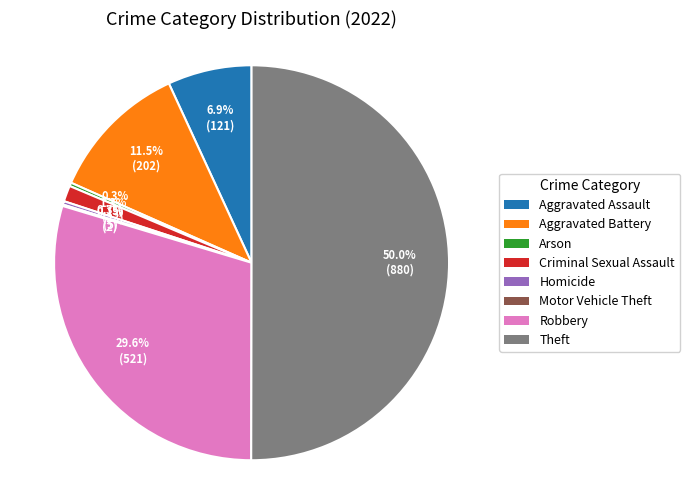

Which category accounts for the majority?

Theft